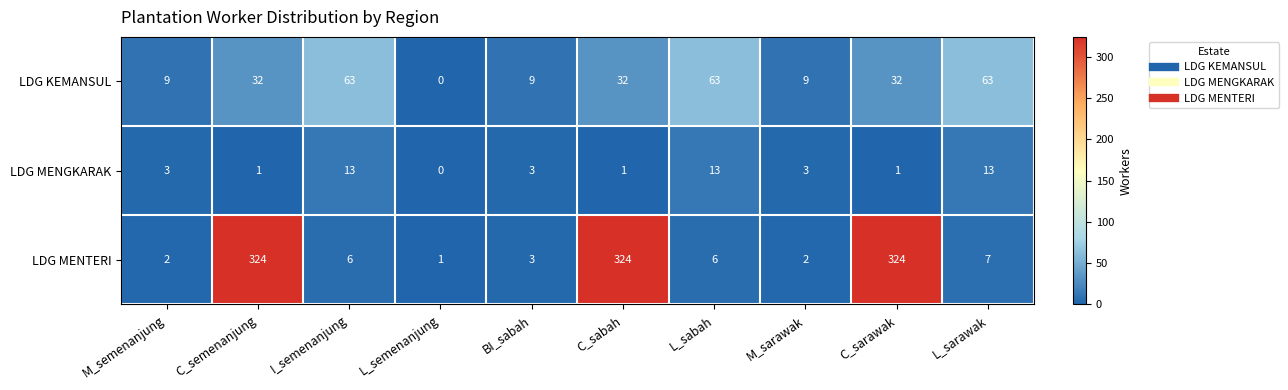

Rank the series by their maximum value, from highest to lowest.

LDG MENTERI, LDG KEMANSUL, LDG MENGKARAK